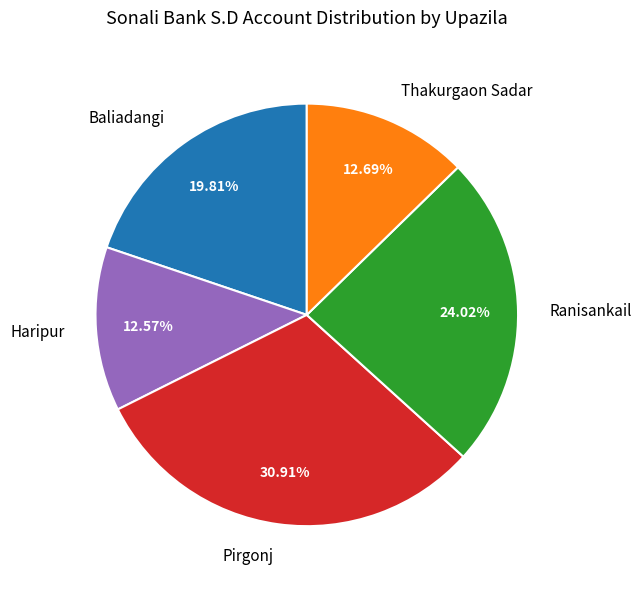

Which has a higher value, Haripur or Pirgonj?

Pirgonj